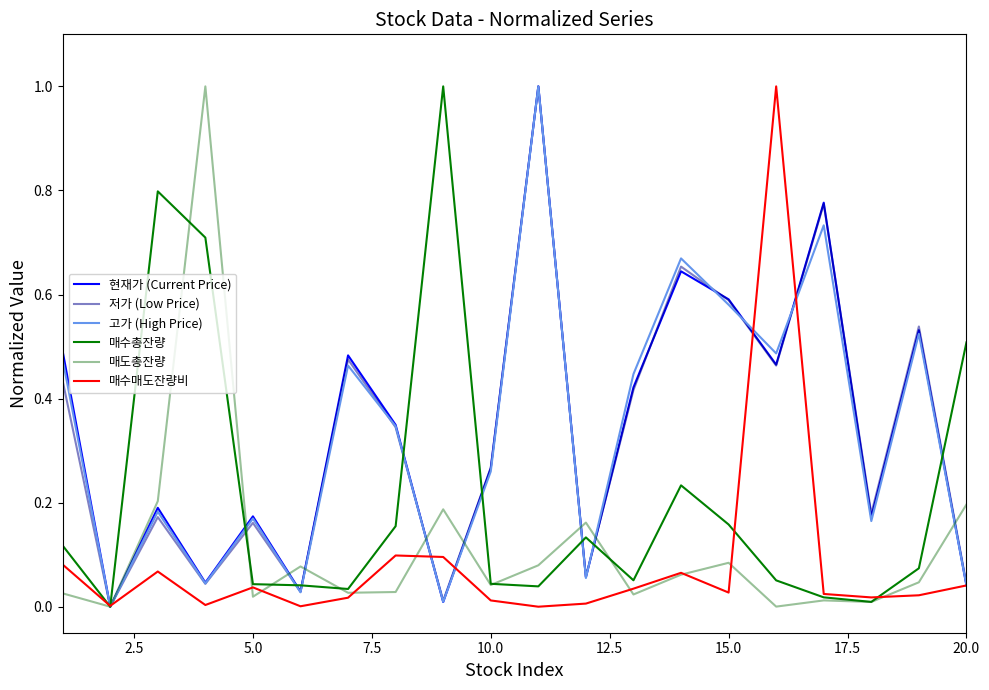

Does the chart have visible grid lines?

No